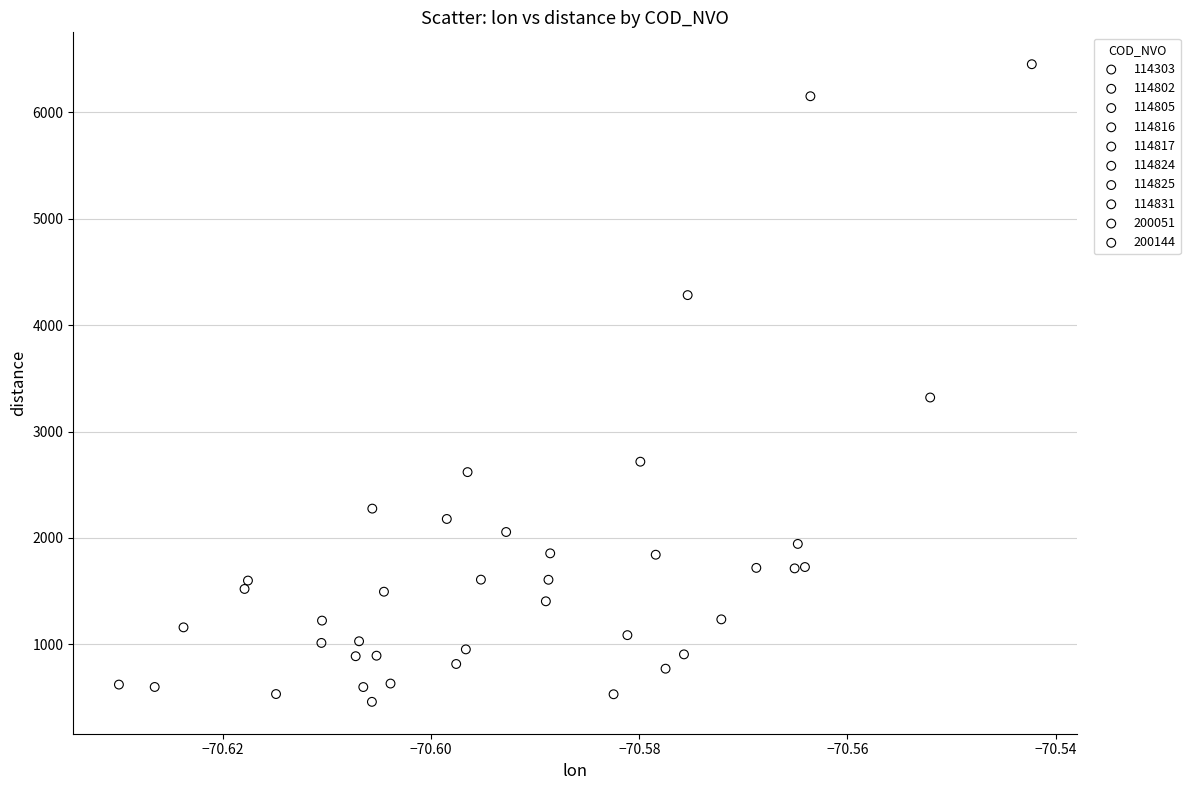

What are all the series names shown in the legend?

114303, 114802, 114805, 114816, 114817, 114824, 114825, 114831, 200051, 200144